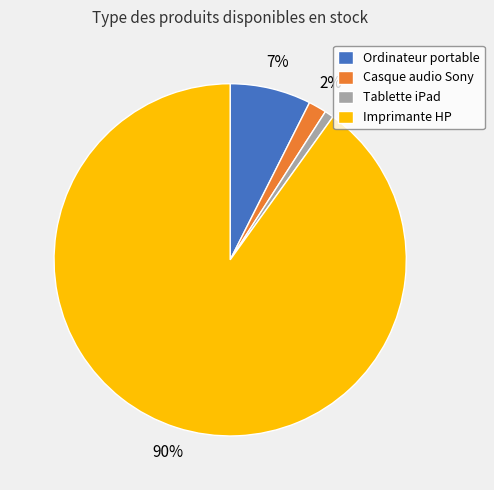

What is the smallest slice in the pie chart?

Tablette iPad